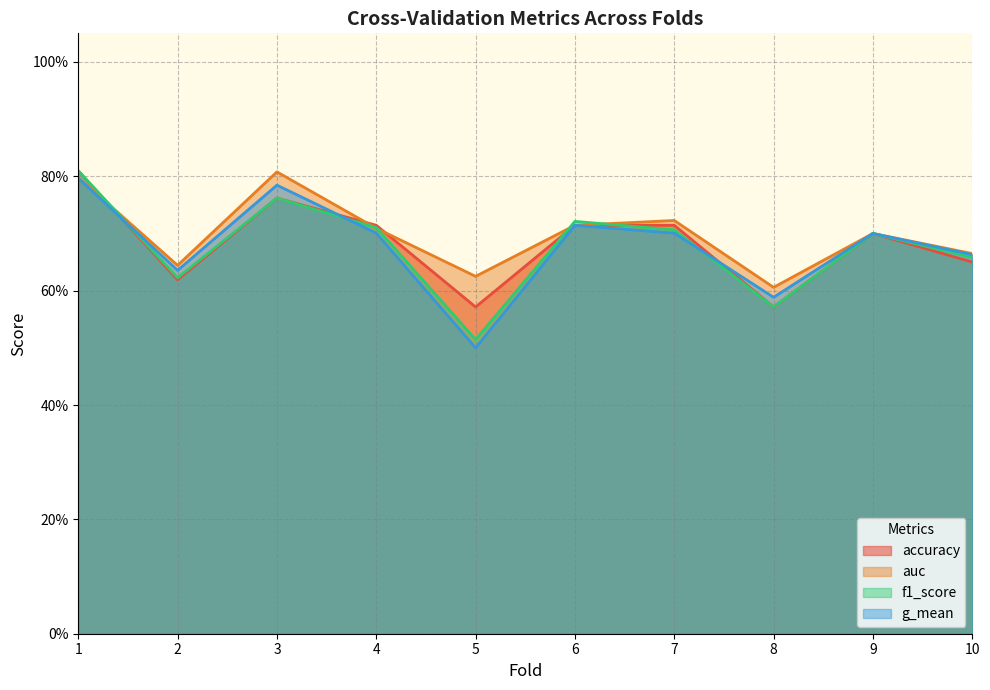

Reading left to right, list all the values displayed in this chart.

accuracy: 0.8	0.6	0.8	0.7	0.6	0.7	0.7	0.6	0.7	0.7
auc: 0.8	0.6	0.8	0.7	0.6	0.7	0.7	0.6	0.7	0.7
f1_score: 0.8	0.6	0.8	0.7	0.5	0.7	0.7	0.6	0.7	0.7
g_mean: 0.8	0.6	0.8	0.7	0.5	0.7	0.7	0.6	0.7	0.7